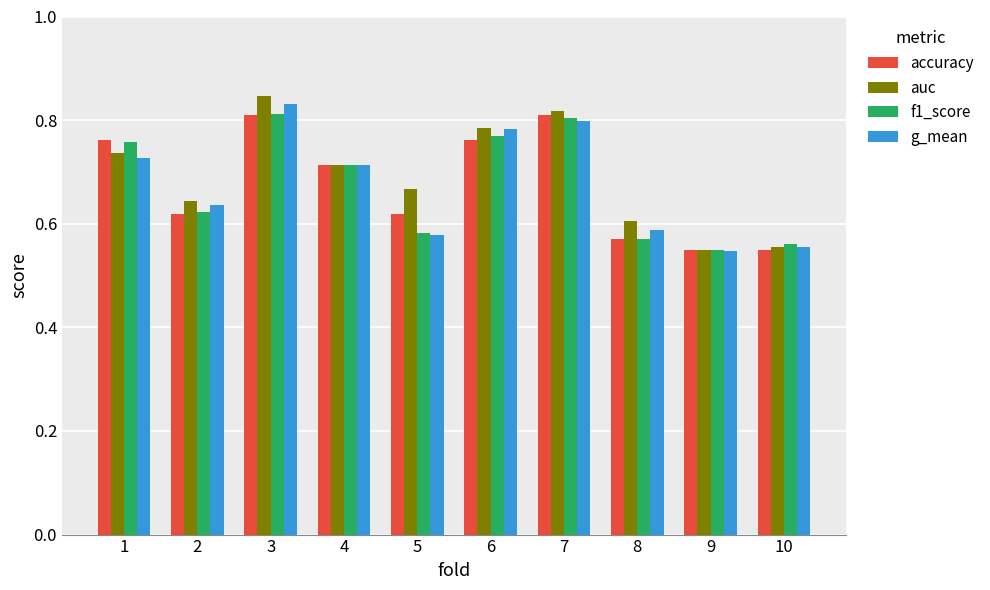

The accuracy series shows 0.6 at 2. True or false?

True